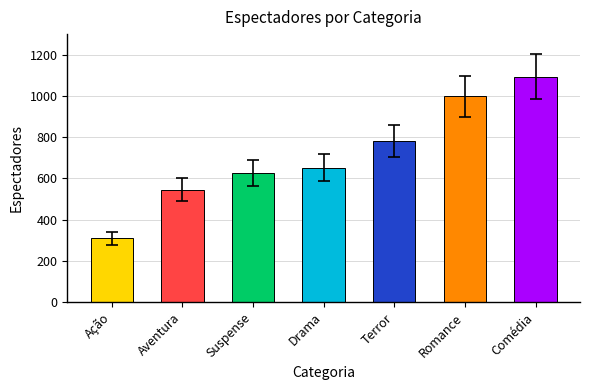

What is the sum of all values?

5008